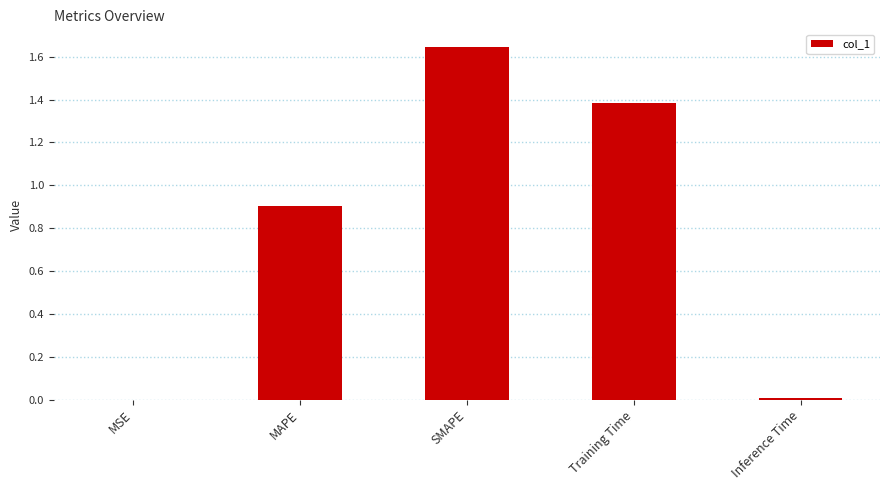

What value does the data have at MAPE?

0.9